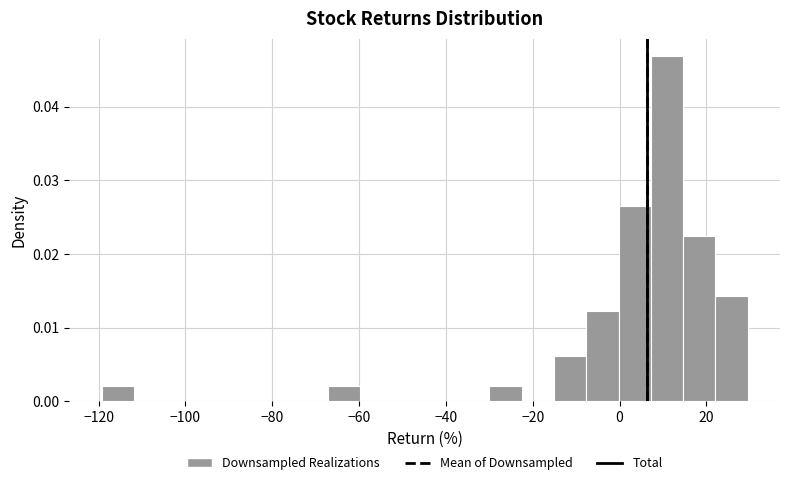

Around what value on the x-axis is the tallest bar? Give the approximate position of its centre, as read against the axis.

10